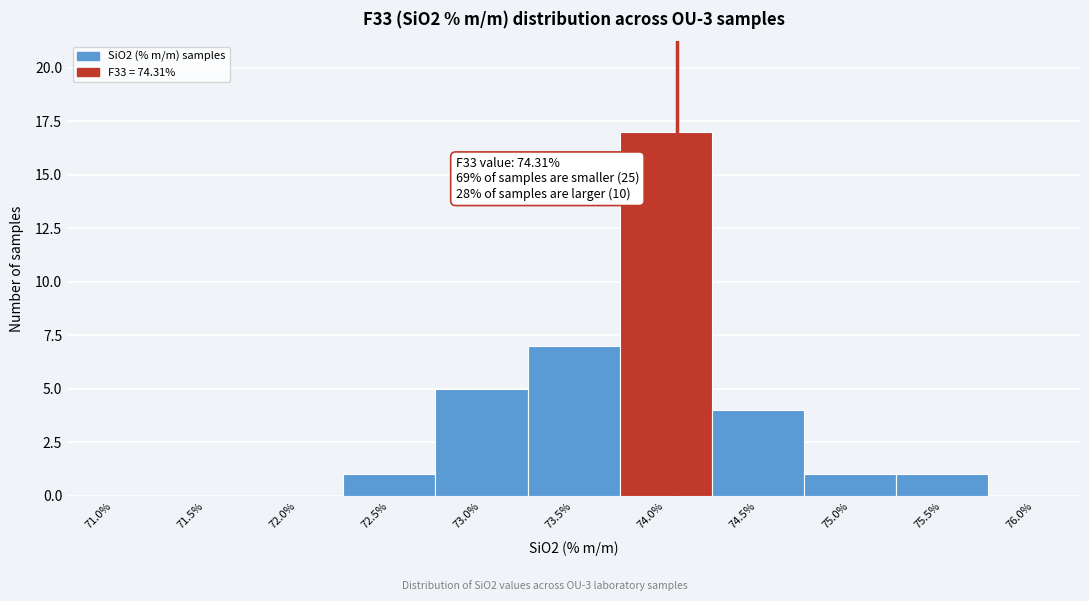

Reading right to left, extract all data points from this chart.

76.0%=0	75.5%=1	75.0%=1	74.5%=4	74.0%=17	73.5%=7	73.0%=5	72.5%=1	72.0%=0	71.5%=0	71.0%=0